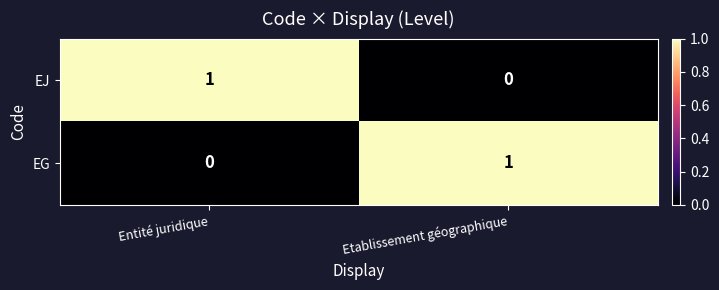

The value of EJ at Entité juridique is 1. True or false?

True